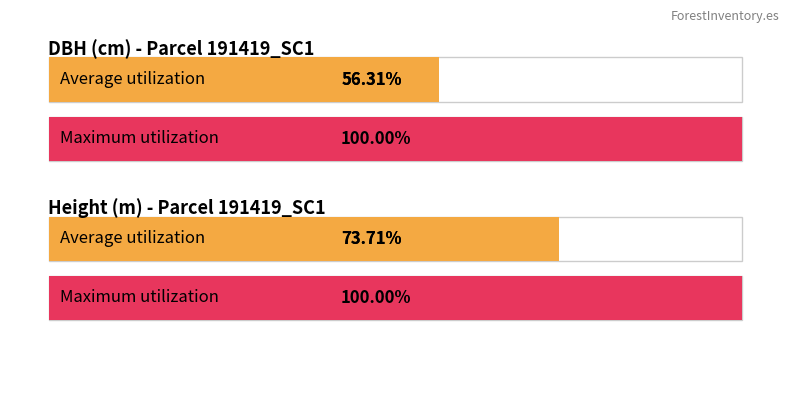

The h series shows 18.3 at 191419002. True or false?

False